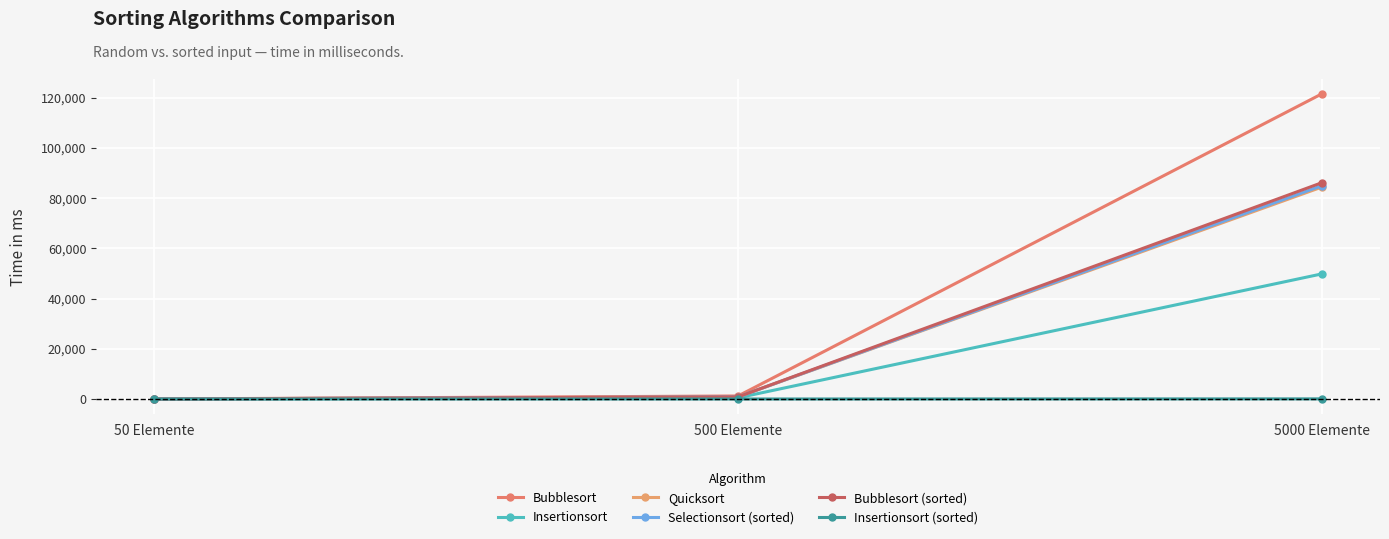

The value of Insertionsort at 50 Elemente is 7. True or false?

False